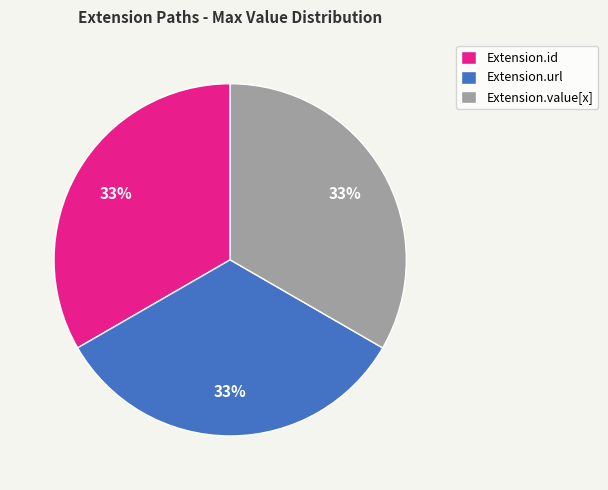

Is the sum of Extension.id and Extension.url greater than half?

Yes